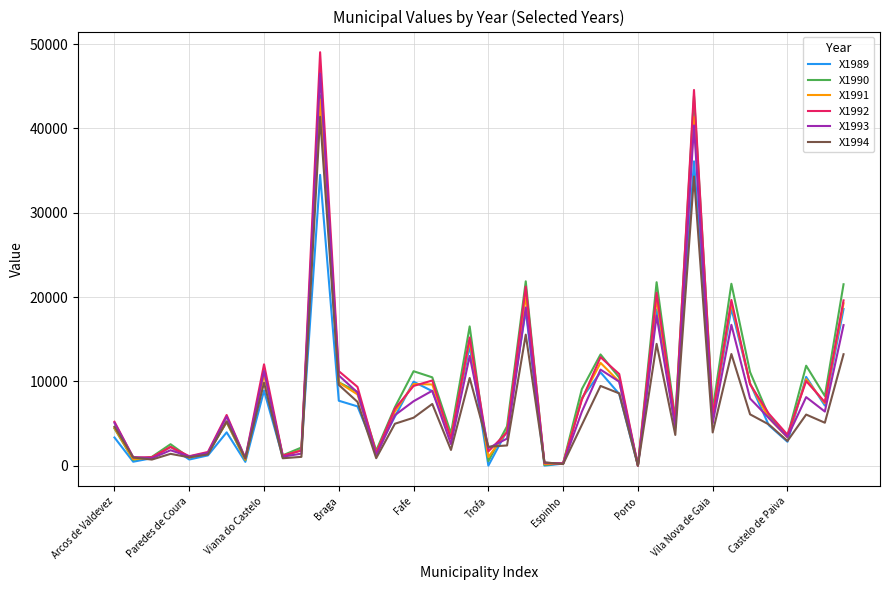

What is the maximum value shown in the chart?

49043